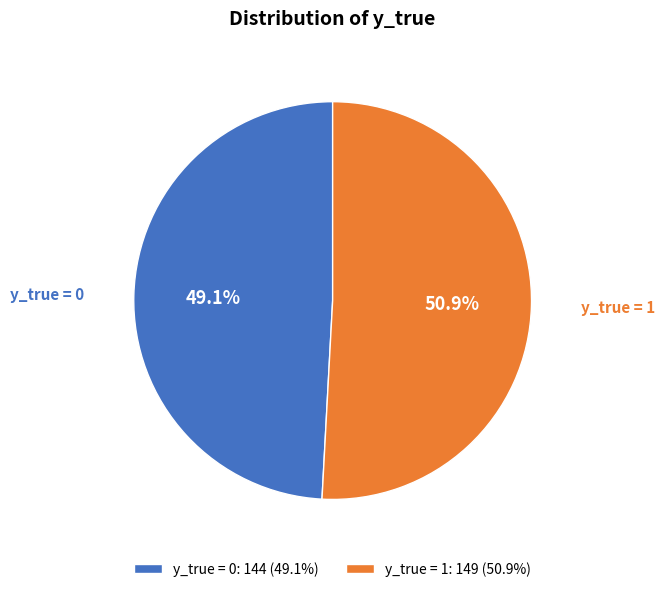

Is there a majority slice in this chart?

Yes